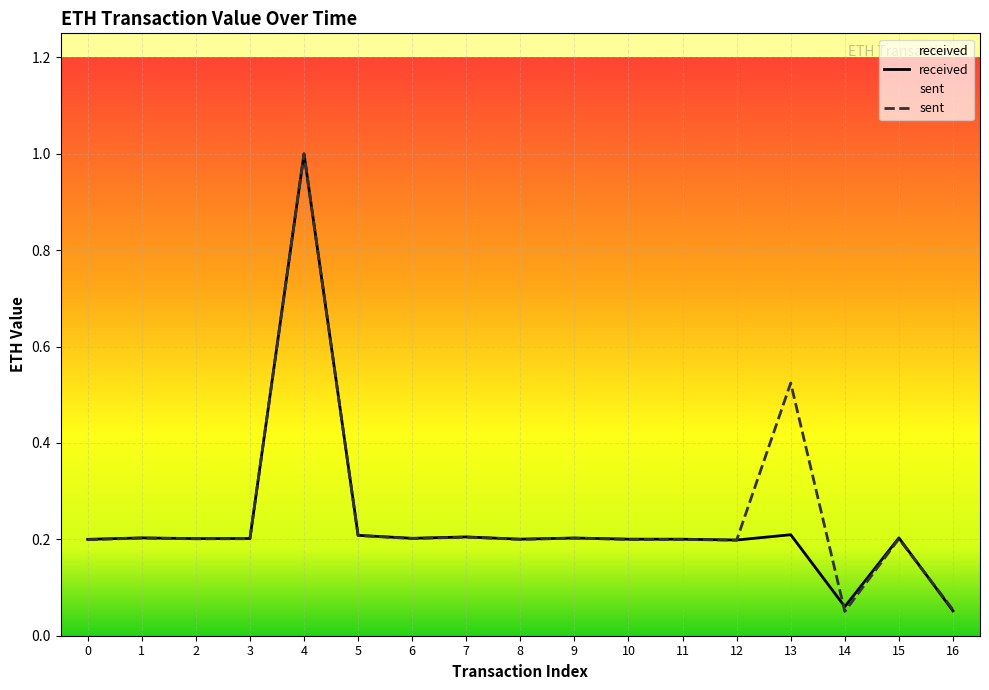

What is the difference between the second highest and minimum values in the received series?

0.2